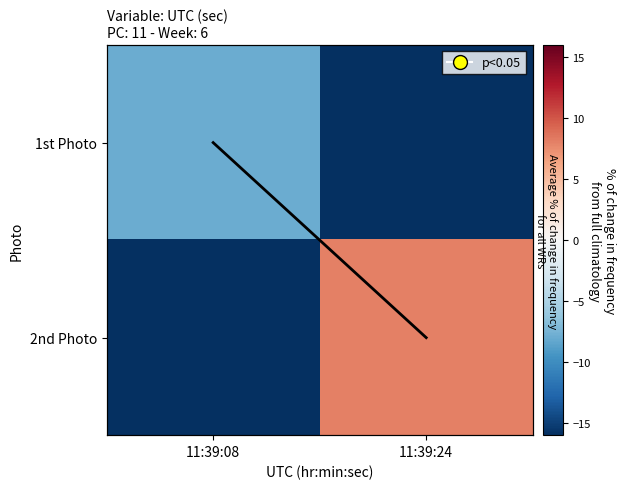

At 11:39:08, list the series in order from smallest to largest.

2nd Photo, 1st Photo, UTC (sec) trend